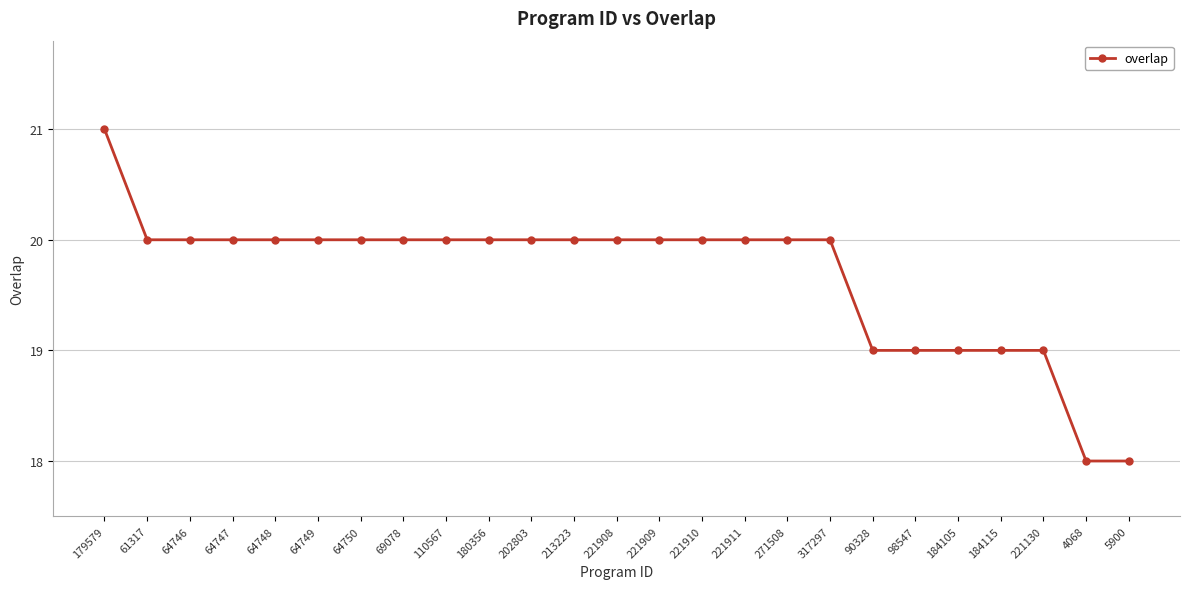

What is the greatest value displayed?

21